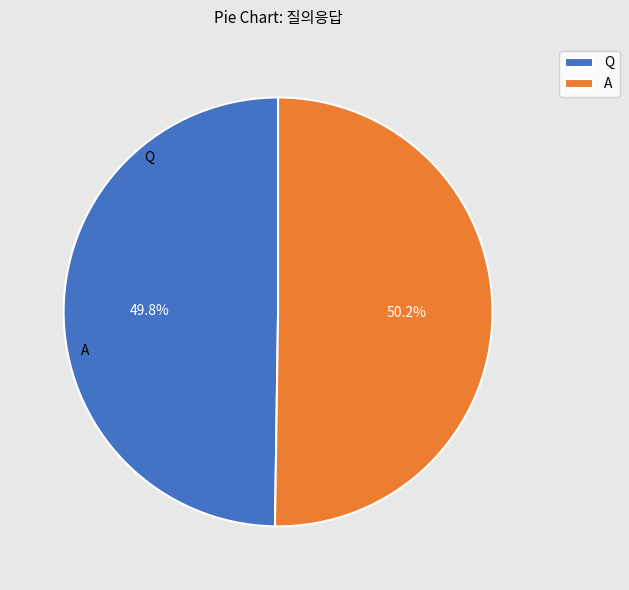

Is there any slice that represents more than half of the pie?

Yes